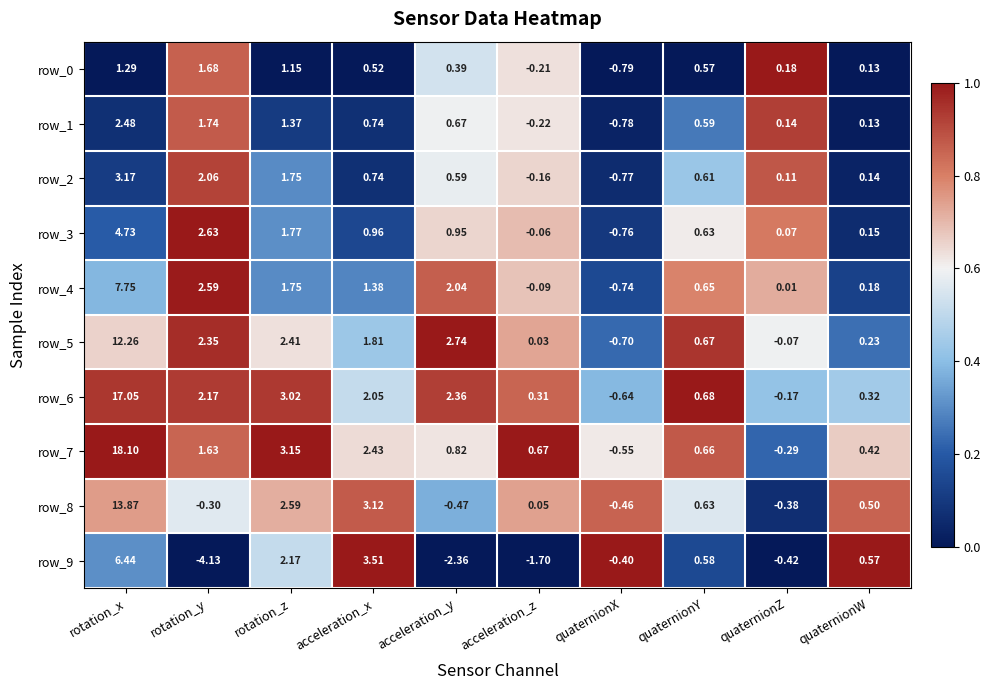

Which category has the lowest value across all series?

rotation_y